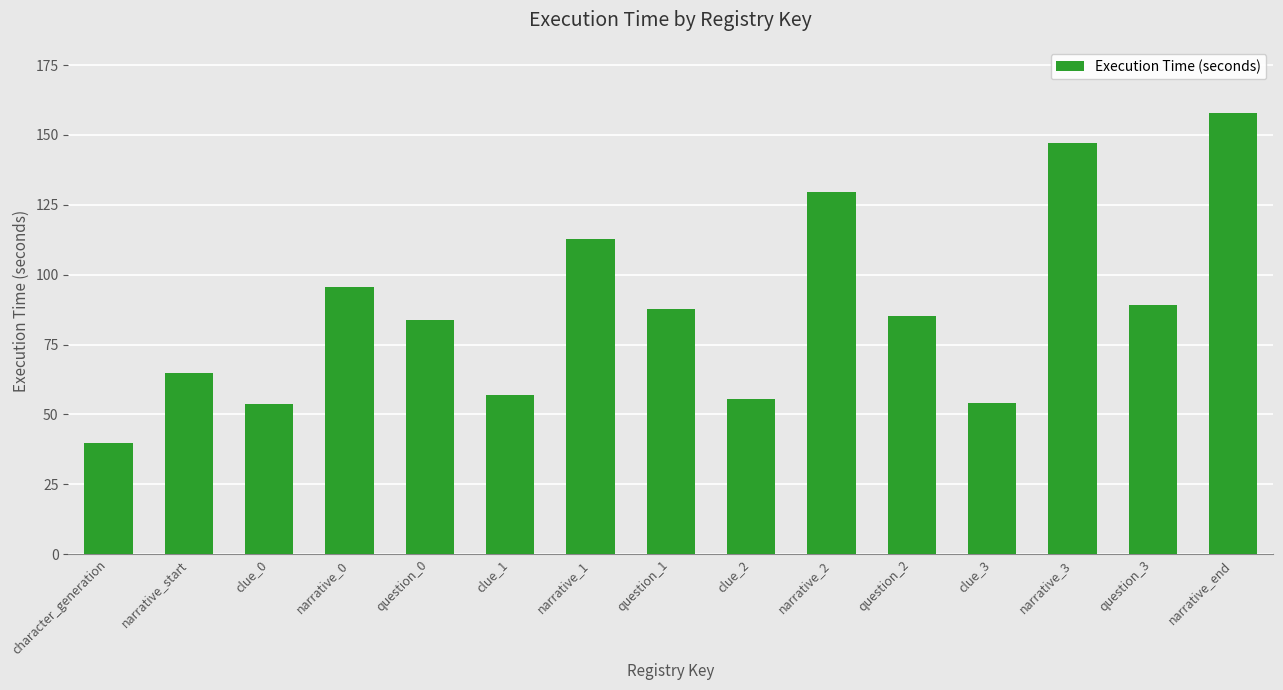

The chart shows a value of 147.1 at narrative_3. True or false?

True